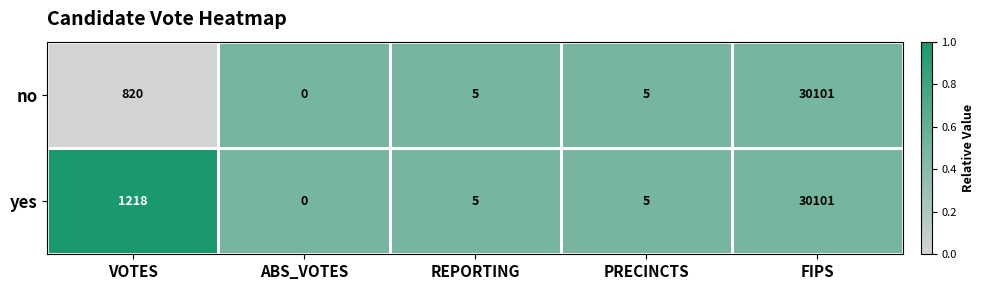

What is the sum of the no values at ABS_VOTES and REPORTING?

5